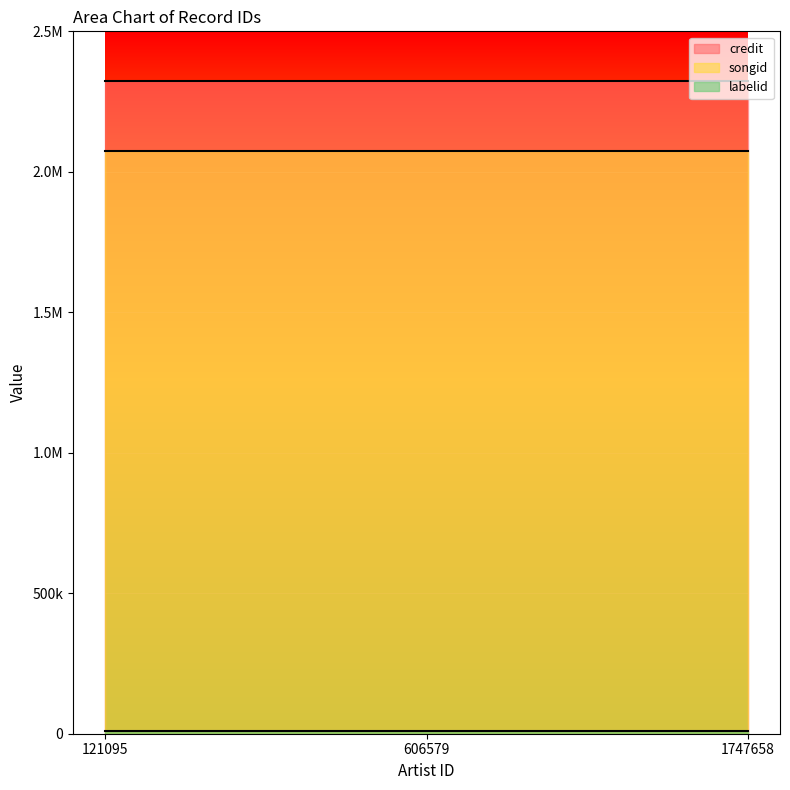

What is the value of the credit point at the 2nd from the left?

2323014